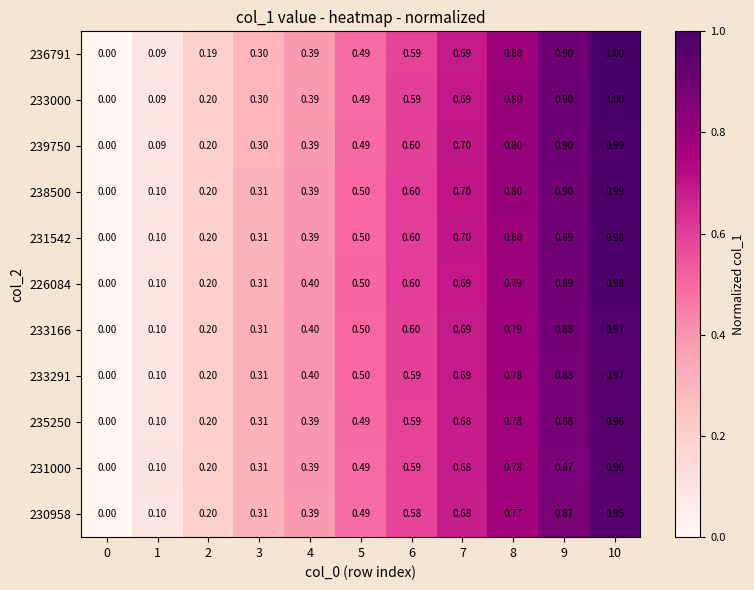

Is the value of 233291 at 9 greater than the value of 231000 at 7?

Yes